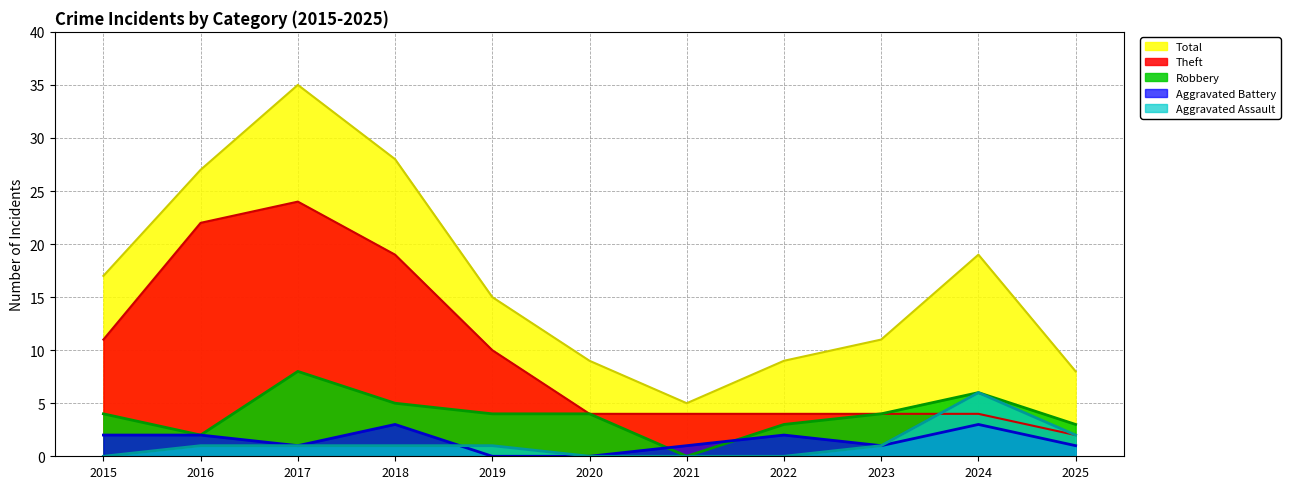

Which series changed the most between 2015 and 2020?

Total